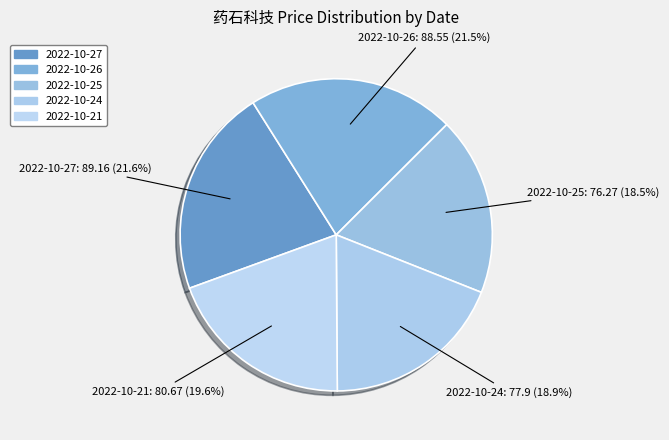

Is there a majority slice in this chart?

No